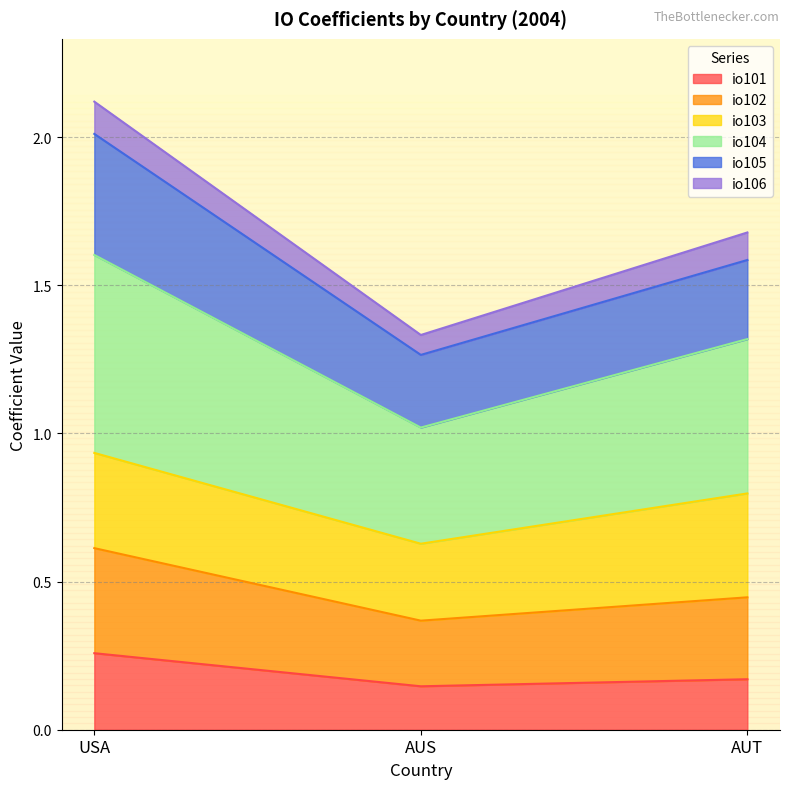

At which category is the sum across all series the highest?

USA